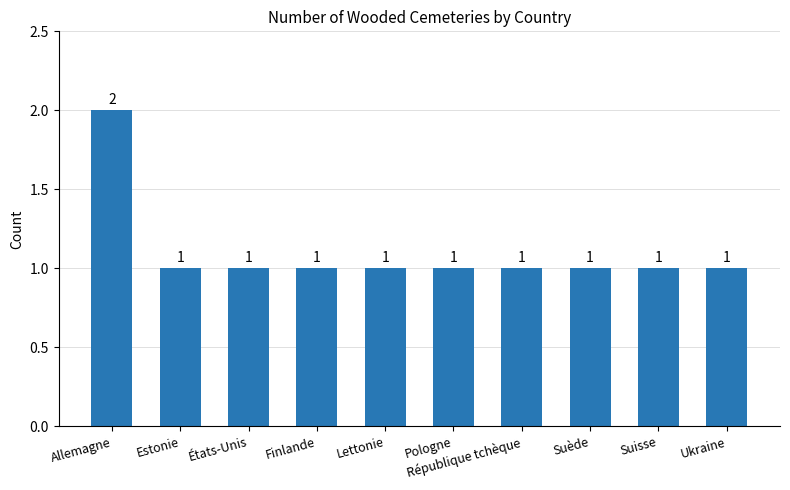

The chart shows a value of 2 at Finlande. True or false?

False